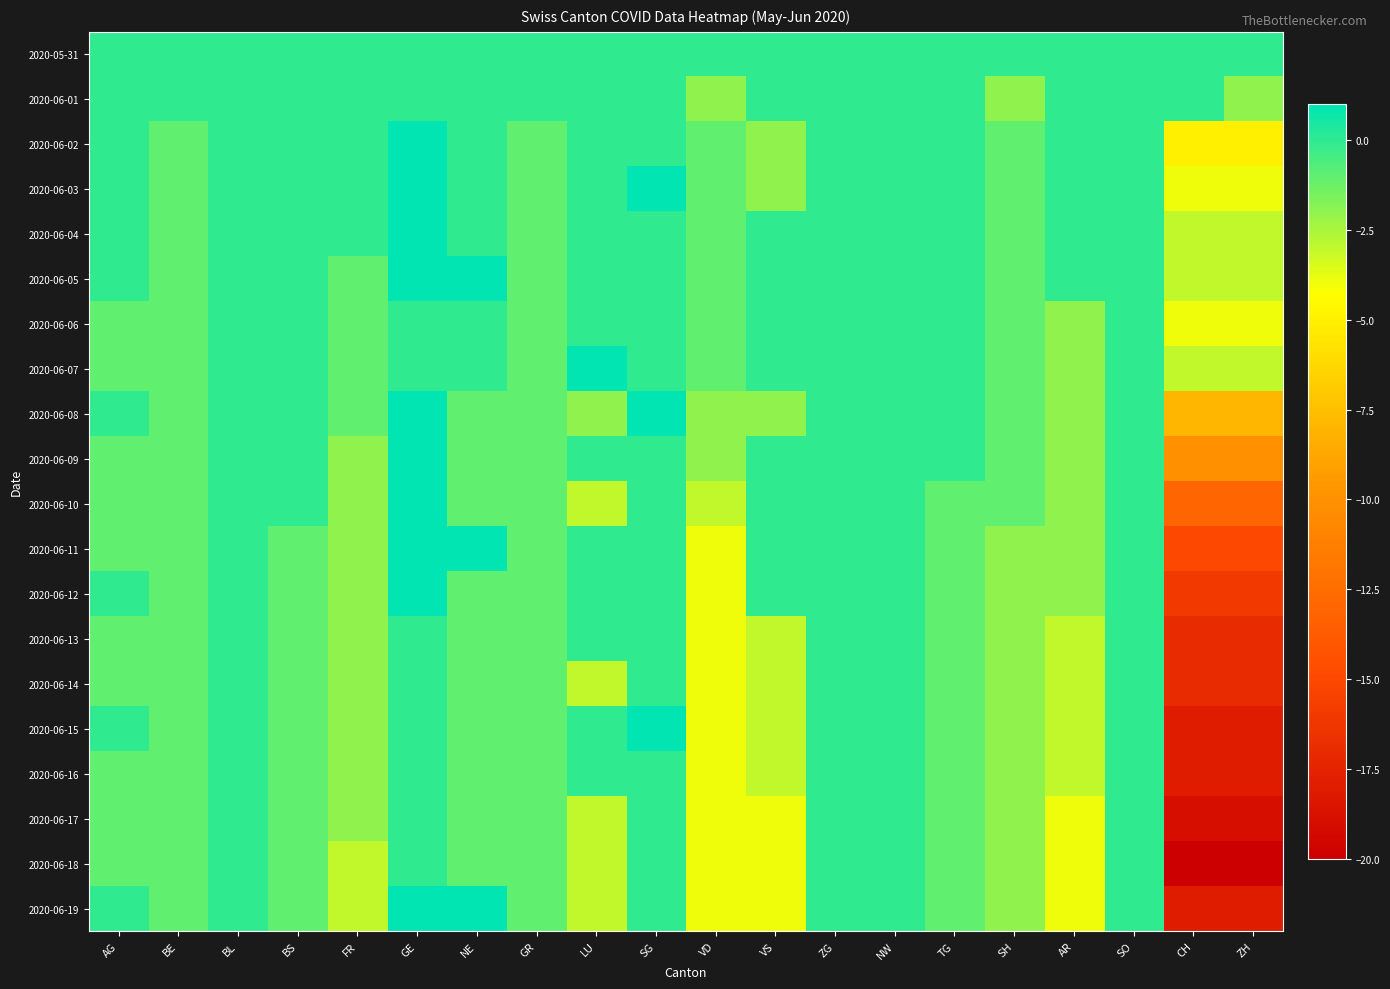

Reading left to right, extract all data points from this chart.

2020-05-31: AG=0	BE=0	BL=0	BS=0	FR=0	GE=0	NE=0	GR=0	LU=0	SG=0	VD=0	VS=0	ZG=0	NW=0	TG=0	SH=0	AR=0	SO=0	CH=0	ZH=0
2020-06-01: AG=0	BE=0	BL=0	BS=0	FR=0	GE=0	NE=0	GR=0	LU=0	SG=0	VD=-2	VS=0	ZG=0	NW=0	TG=0	SH=-2	AR=0	SO=0	CH=0	ZH=-2
2020-06-02: AG=0	BE=-1	BL=0	BS=0	FR=0	GE=1	NE=0	GR=-1	LU=0	SG=0	VD=-1	VS=-2	ZG=0	NW=0	TG=0	SH=-1	AR=0	SO=0	CH=-5	ZH=-5
2020-06-03: AG=0	BE=-1	BL=0	BS=0	FR=0	GE=1	NE=0	GR=-1	LU=0	SG=1	VD=-1	VS=-2	ZG=0	NW=0	TG=0	SH=-1	AR=0	SO=0	CH=-4	ZH=-4
2020-06-04: AG=0	BE=-1	BL=0	BS=0	FR=0	GE=1	NE=0	GR=-1	LU=0	SG=0	VD=-1	VS=0	ZG=0	NW=0	TG=0	SH=-1	AR=0	SO=0	CH=-3	ZH=-3
2020-06-05: AG=0	BE=-1	BL=0	BS=0	FR=-1	GE=1	NE=1	GR=-1	LU=0	SG=0	VD=-1	VS=0	ZG=0	NW=0	TG=0	SH=-1	AR=0	SO=0	CH=-3	ZH=-3
2020-06-06: AG=-1	BE=-1	BL=0	BS=0	FR=-1	GE=0	NE=0	GR=-1	LU=0	SG=0	VD=-1	VS=0	ZG=0	NW=0	TG=0	SH=-1	AR=-2	SO=0	CH=-4	ZH=-4
2020-06-07: AG=-1	BE=-1	BL=0	BS=0	FR=-1	GE=0	NE=0	GR=-1	LU=1	SG=0	VD=-1	VS=0	ZG=0	NW=0	TG=0	SH=-1	AR=-2	SO=0	CH=-3	ZH=-3
2020-06-08: AG=0	BE=-1	BL=0	BS=0	FR=-1	GE=1	NE=-1	GR=-1	LU=-2	SG=1	VD=-2	VS=-2	ZG=0	NW=0	TG=0	SH=-1	AR=-2	SO=0	CH=-8	ZH=-8
2020-06-09: AG=-1	BE=-1	BL=0	BS=0	FR=-2	GE=1	NE=-1	GR=-1	LU=0	SG=0	VD=-2	VS=0	ZG=0	NW=0	TG=0	SH=-1	AR=-2	SO=0	CH=-10	ZH=-10
2020-06-10: AG=-1	BE=-1	BL=0	BS=0	FR=-2	GE=1	NE=-1	GR=-1	LU=-3	SG=0	VD=-3	VS=0	ZG=0	NW=0	TG=-1	SH=-1	AR=-2	SO=0	CH=-13	ZH=-13
2020-06-11: AG=-1	BE=-1	BL=0	BS=-1	FR=-2	GE=1	NE=1	GR=-1	LU=0	SG=0	VD=-4	VS=0	ZG=0	NW=0	TG=-1	SH=-2	AR=-2	SO=0	CH=-15	ZH=-15
2020-06-12: AG=0	BE=-1	BL=0	BS=-1	FR=-2	GE=1	NE=-1	GR=-1	LU=0	SG=0	VD=-4	VS=0	ZG=0	NW=0	TG=-1	SH=-2	AR=-2	SO=0	CH=-16	ZH=-16
2020-06-13: AG=-1	BE=-1	BL=0	BS=-1	FR=-2	GE=0	NE=-1	GR=-1	LU=0	SG=0	VD=-4	VS=-3	ZG=0	NW=0	TG=-1	SH=-2	AR=-3	SO=0	CH=-17	ZH=-17
2020-06-14: AG=-1	BE=-1	BL=0	BS=-1	FR=-2	GE=0	NE=-1	GR=-1	LU=-3	SG=0	VD=-4	VS=-3	ZG=0	NW=0	TG=-1	SH=-2	AR=-3	SO=0	CH=-17	ZH=-17
2020-06-15: AG=0	BE=-1	BL=0	BS=-1	FR=-2	GE=0	NE=-1	GR=-1	LU=0	SG=1	VD=-4	VS=-3	ZG=0	NW=0	TG=-1	SH=-2	AR=-3	SO=0	CH=-18	ZH=-18
2020-06-16: AG=-1	BE=-1	BL=0	BS=-1	FR=-2	GE=0	NE=-1	GR=-1	LU=0	SG=0	VD=-4	VS=-3	ZG=0	NW=0	TG=-1	SH=-2	AR=-3	SO=0	CH=-18	ZH=-18
2020-06-17: AG=-1	BE=-1	BL=0	BS=-1	FR=-2	GE=0	NE=-1	GR=-1	LU=-3	SG=0	VD=-4	VS=-4	ZG=0	NW=0	TG=-1	SH=-2	AR=-4	SO=0	CH=-19	ZH=-19
2020-06-18: AG=-1	BE=-1	BL=0	BS=-1	FR=-3	GE=0	NE=-1	GR=-1	LU=-3	SG=0	VD=-4	VS=-4	ZG=0	NW=0	TG=-1	SH=-2	AR=-4	SO=0	CH=-20	ZH=-20
2020-06-19: AG=0	BE=-1	BL=0	BS=-1	FR=-3	GE=1	NE=1	GR=-1	LU=-3	SG=0	VD=-4	VS=-4	ZG=0	NW=0	TG=-1	SH=-2	AR=-4	SO=0	CH=-18	ZH=-18